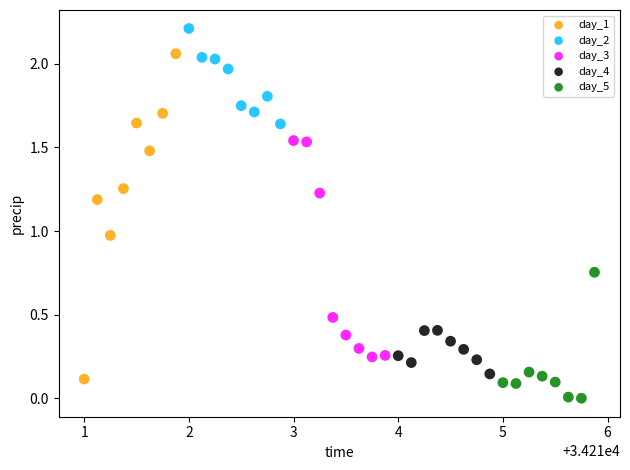

Which series contains the lowest Y value?

day_5